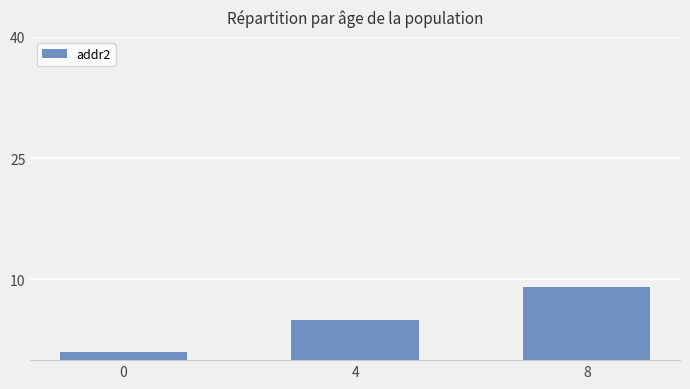

Is it true that the value at 0 is 1?

True